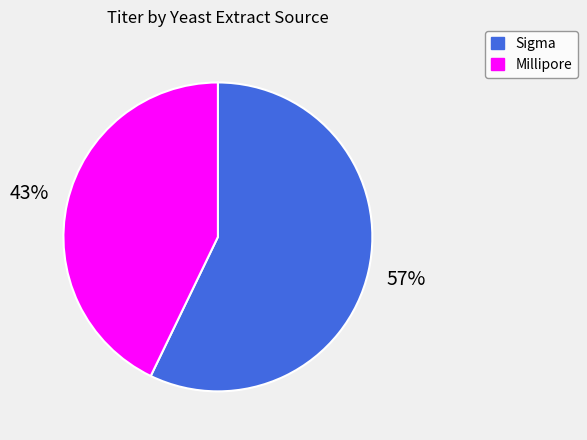

How many slices are in this pie chart?

2